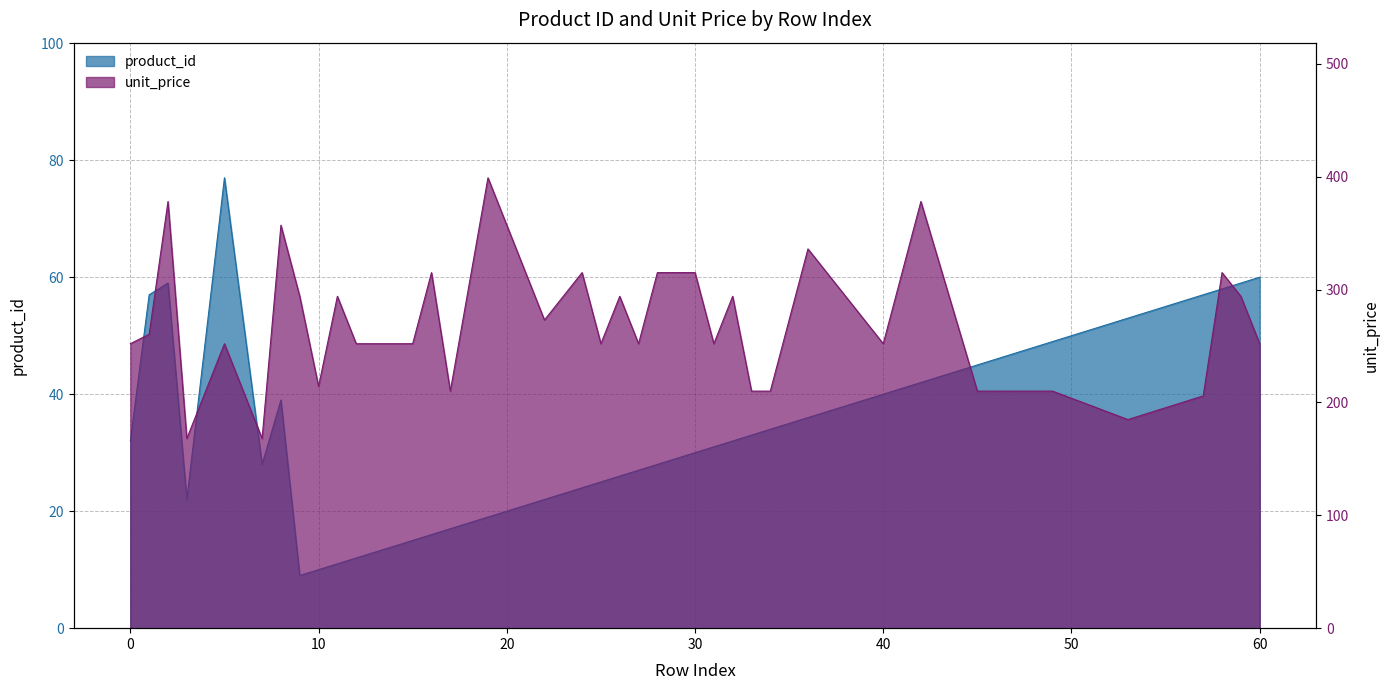

True or false: unit_price and product_id intersect in this chart.

False